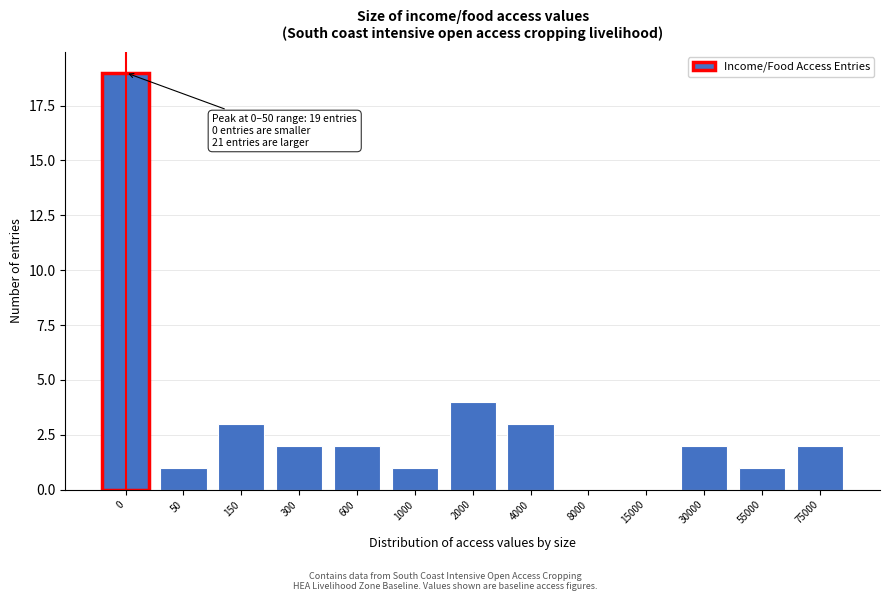

Reading left to right, transcribe all the data shown in this chart.

0=19	50=1	150=3	300=2	600=2	1000=1	2000=4	4000=3	8000=0	15000=0	30000=2	55000=1	75000=2